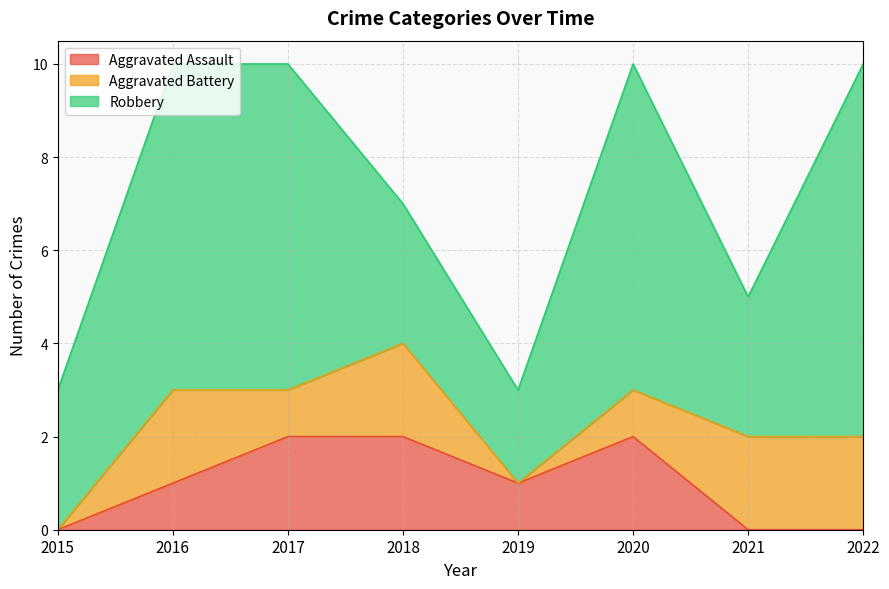

Which has a higher value, 2019 or 2018?

2018